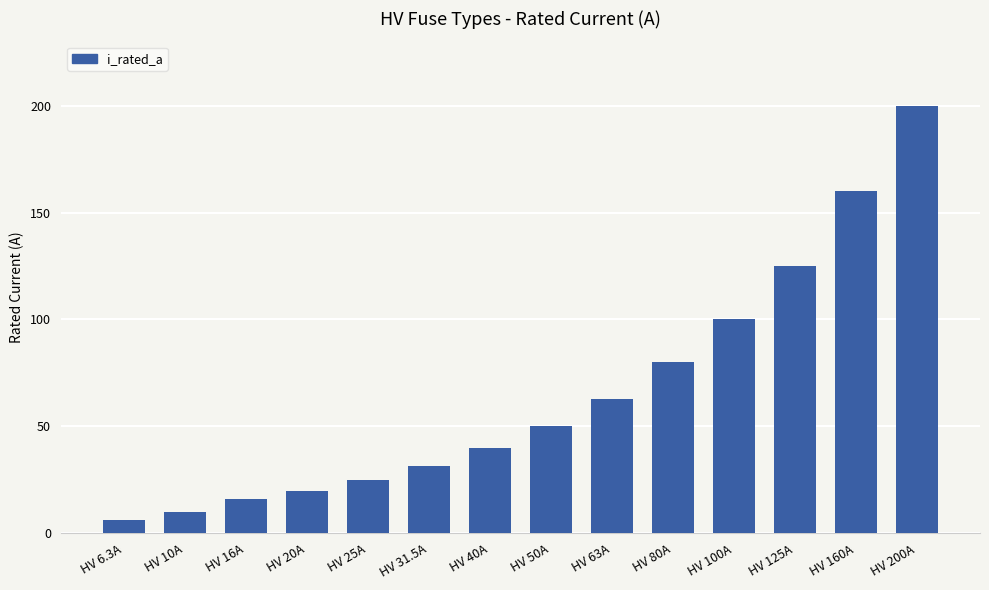

Approximately how many times larger is the value at HV 40A compared to HV 50A?

0.8